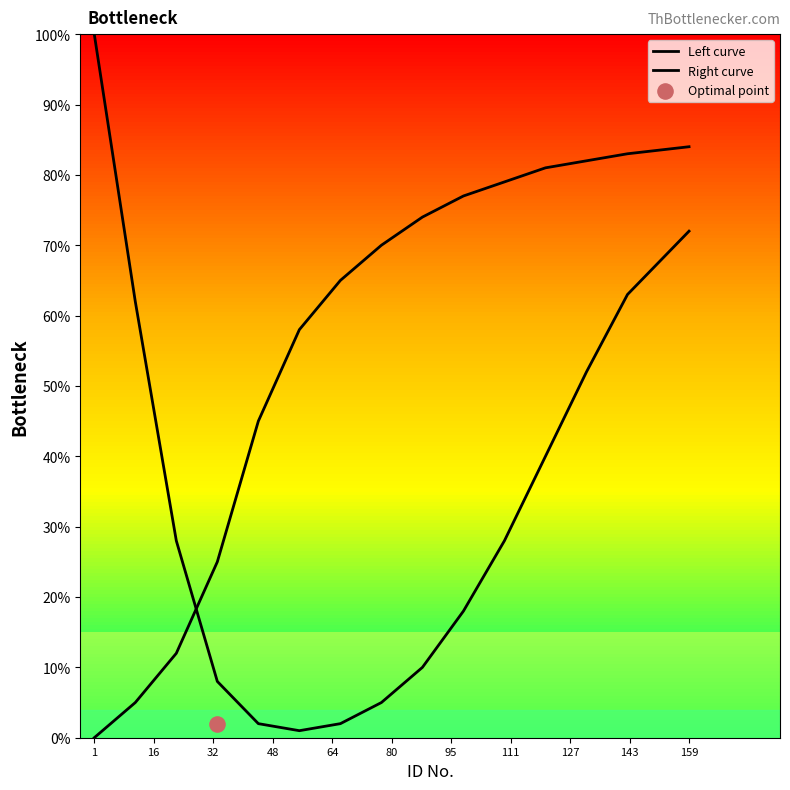

Is the value of Left curve at 16 greater than the value of Right curve at 14?

No